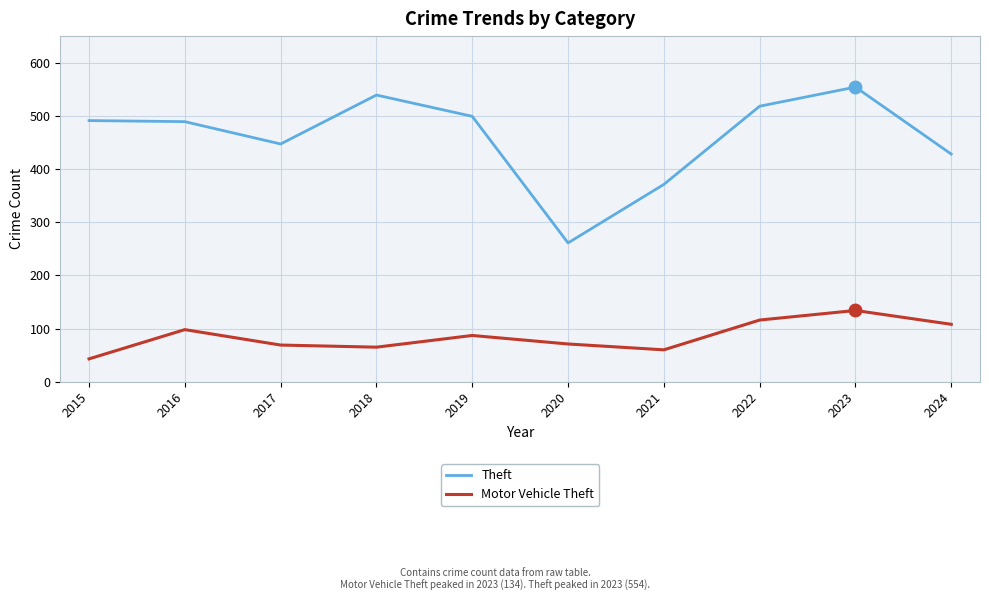

In Motor Vehicle Theft, how many points are lower than both neighbors (excluding endpoints)?

2